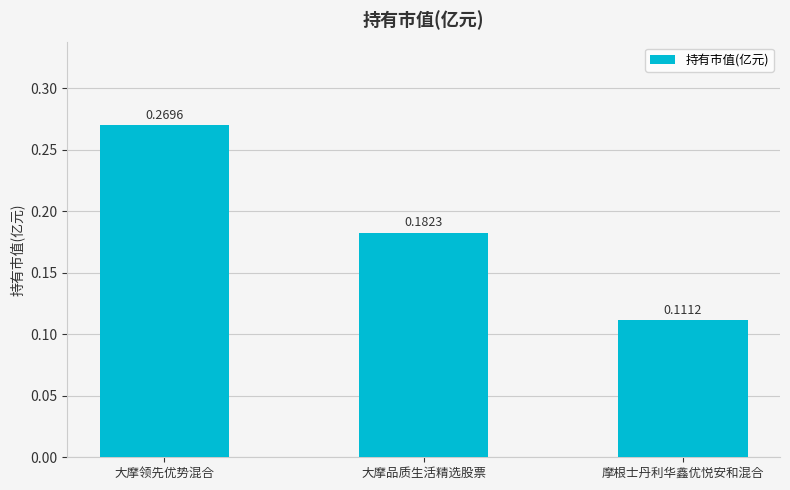

Is it true that the value at 大摩领先优势混合 is 0.4?

False